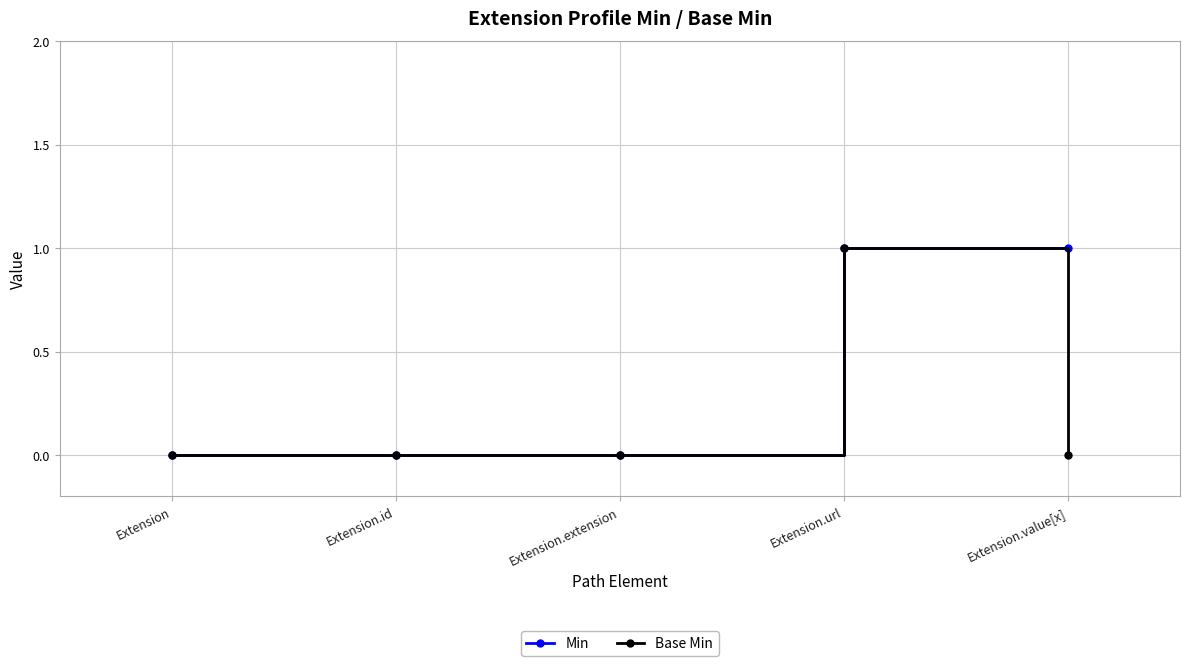

What are all the series names shown in the legend?

Min, Base Min